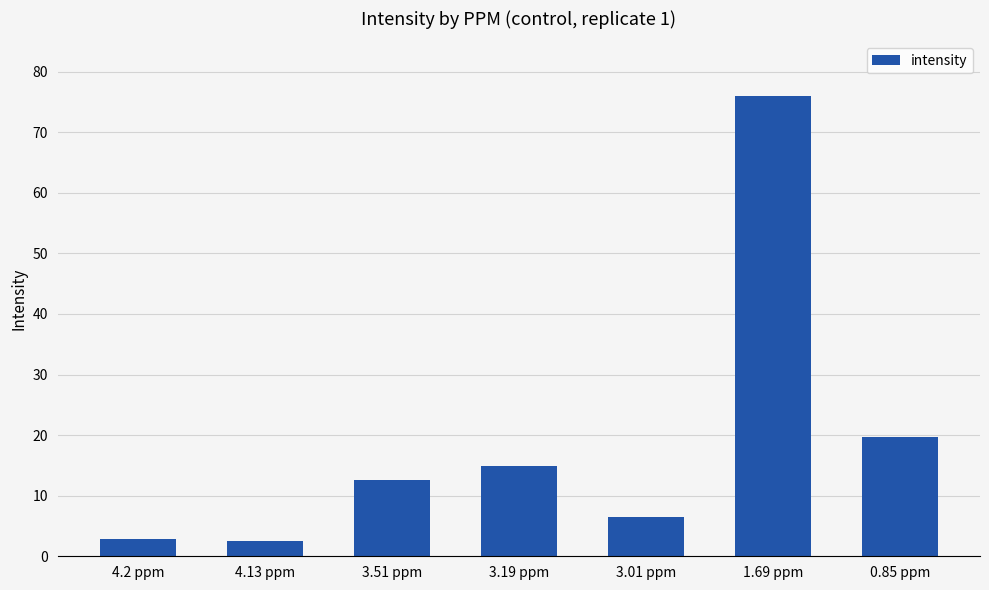

The value at 3.19 ppm is 26.2. True or false?

False